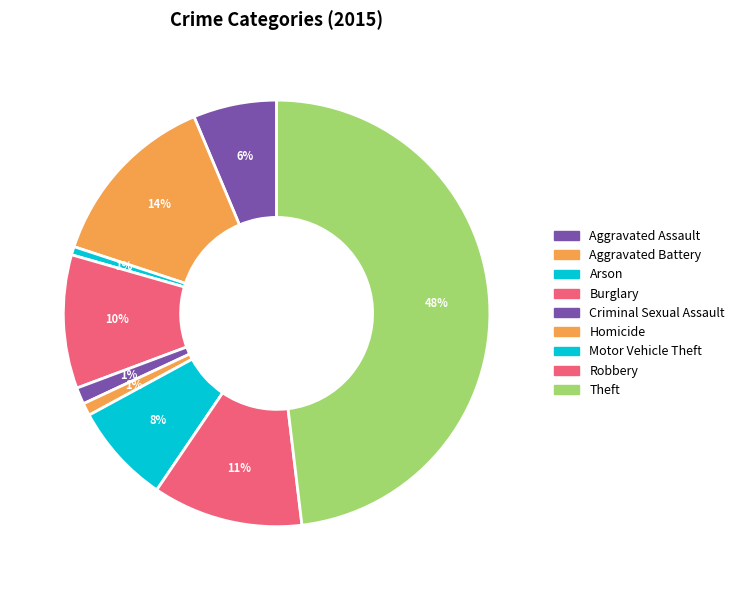

To the nearest percent, what is the average slice percentage?

11%